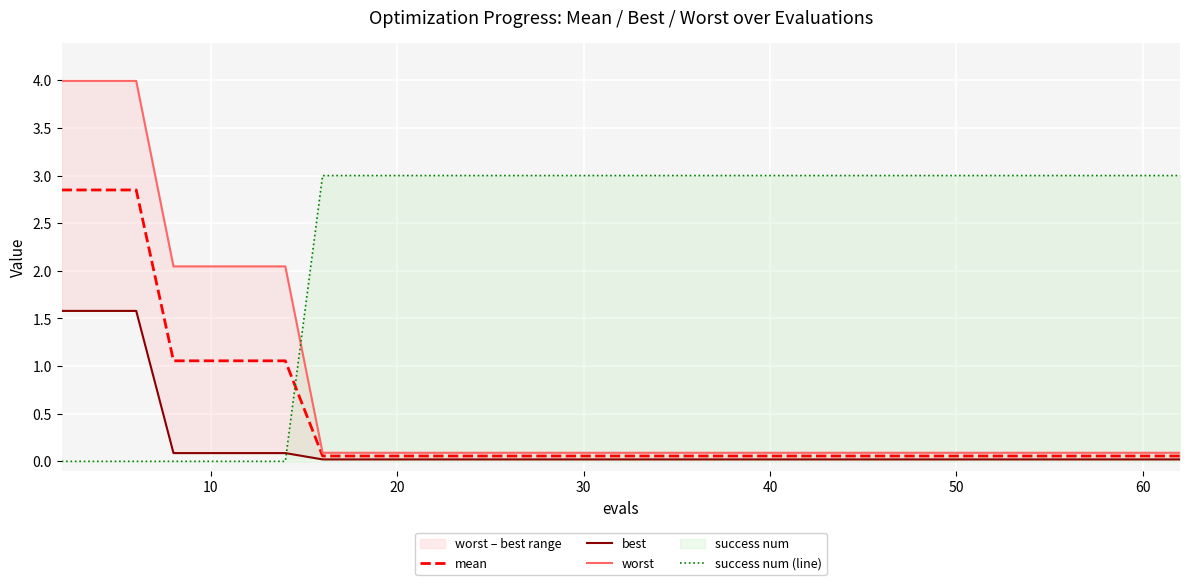

Is the value of best at 50 greater than the value of worst at 14?

No